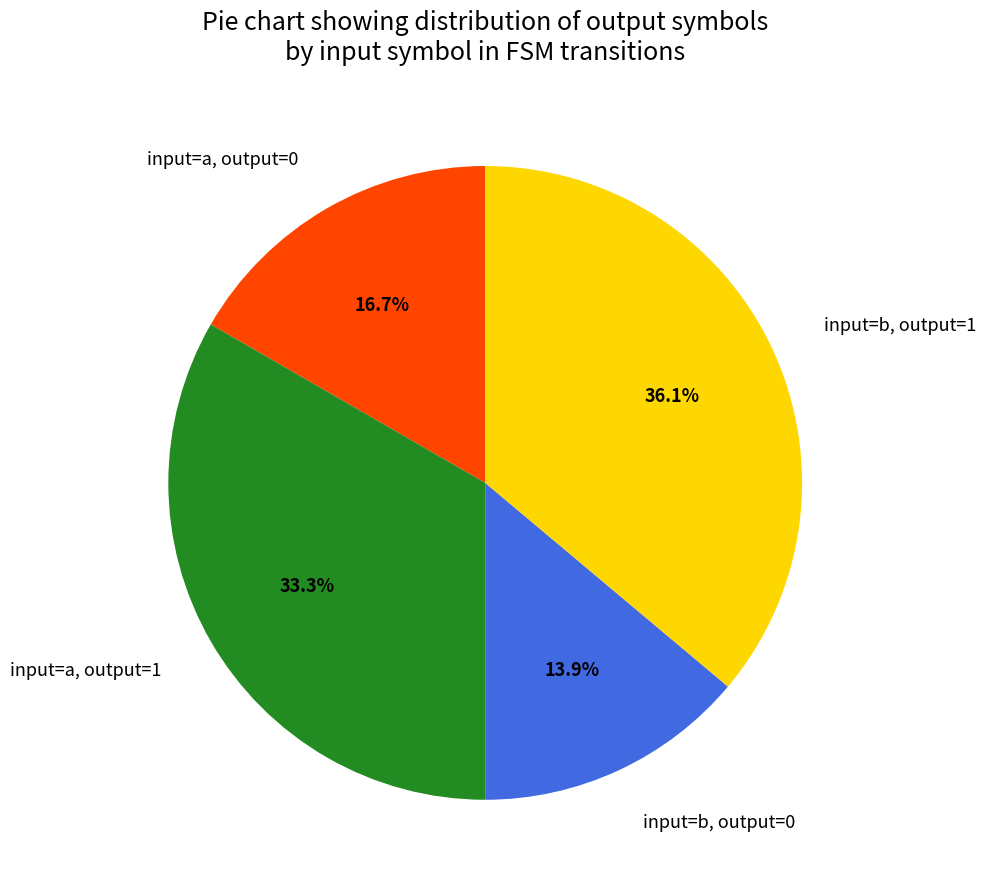

Rank the categories by value from lowest to highest.

input=b, output=0, input=a, output=0, input=a, output=1, input=b, output=1